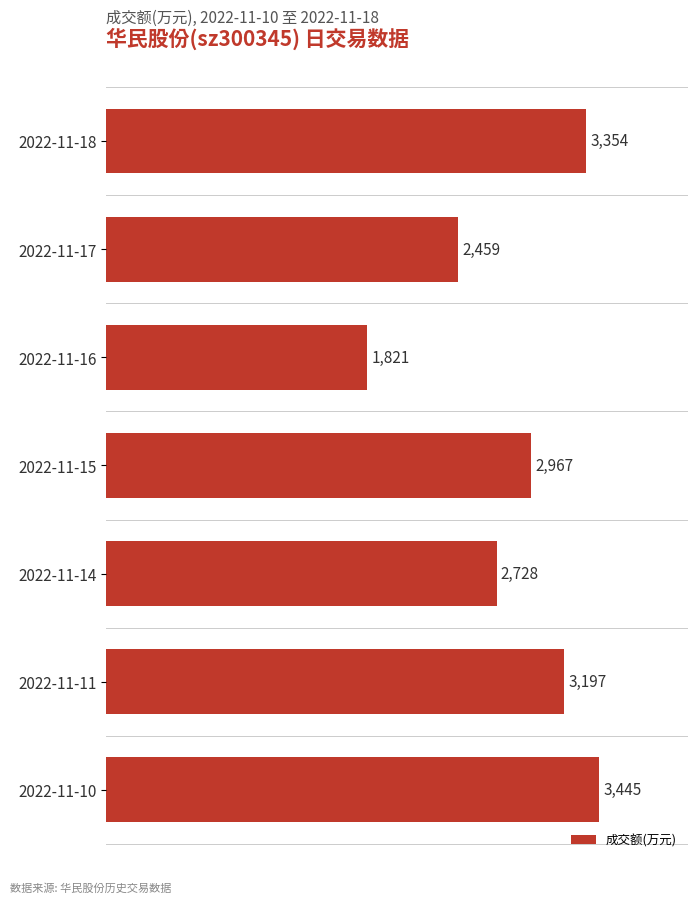

Which label corresponds to the largest value in the chart?

2022-11-10